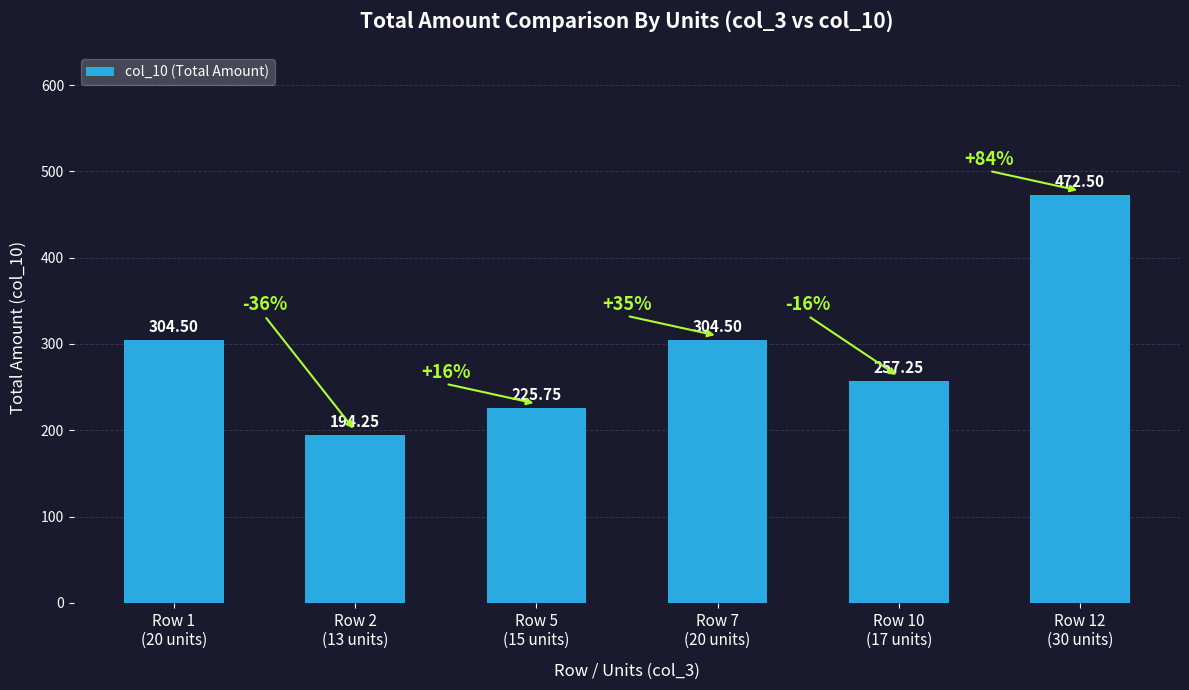

The value at Row 1
(20 units) is 304.5. True or false?

True